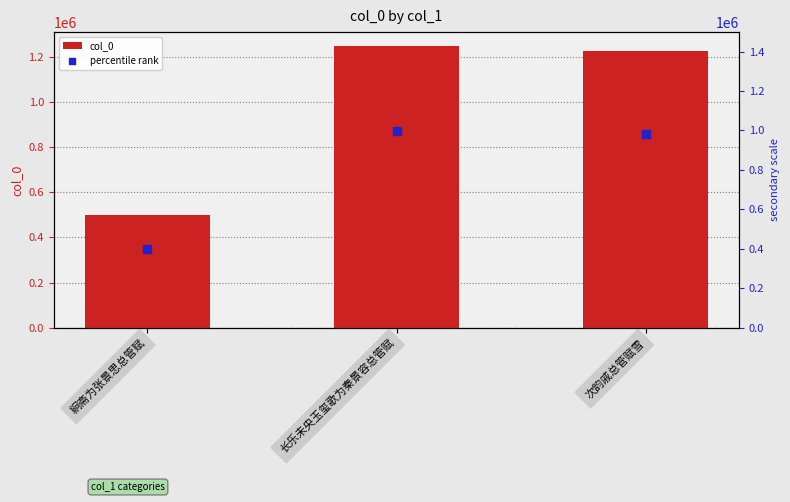

Which series reaches the minimum Y coordinate?

percentile rank